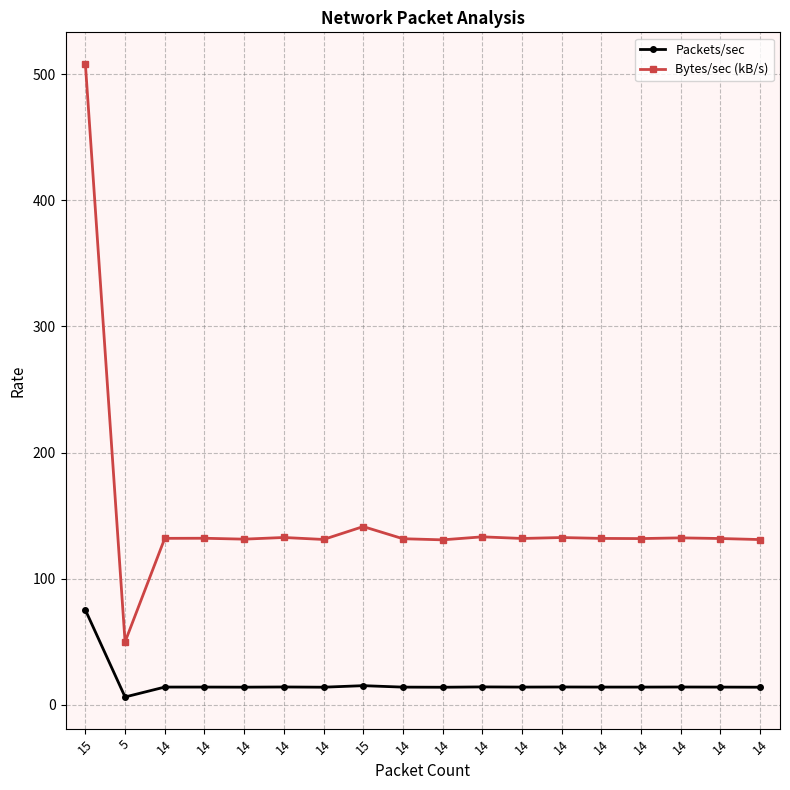

What is the difference between the Bytes/sec (kB/s) values at 14 and 14?

1.8